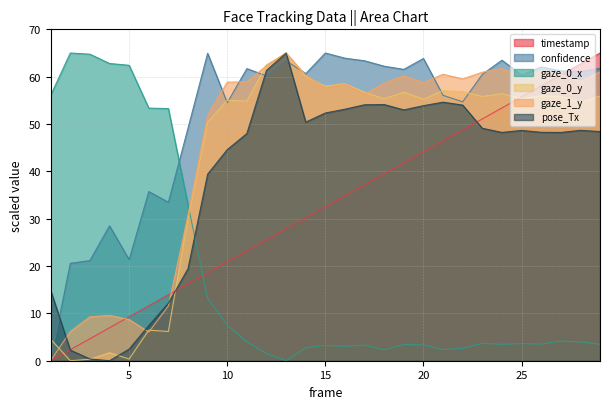

Between 17 and 14, which is larger?

17